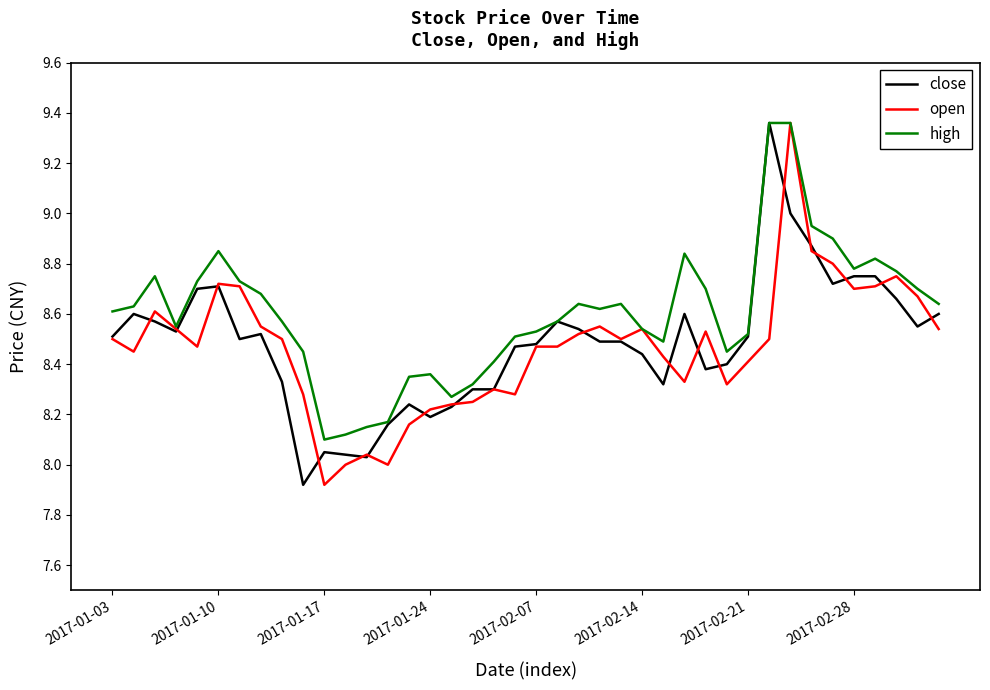

What is the smallest value displayed?

7.9